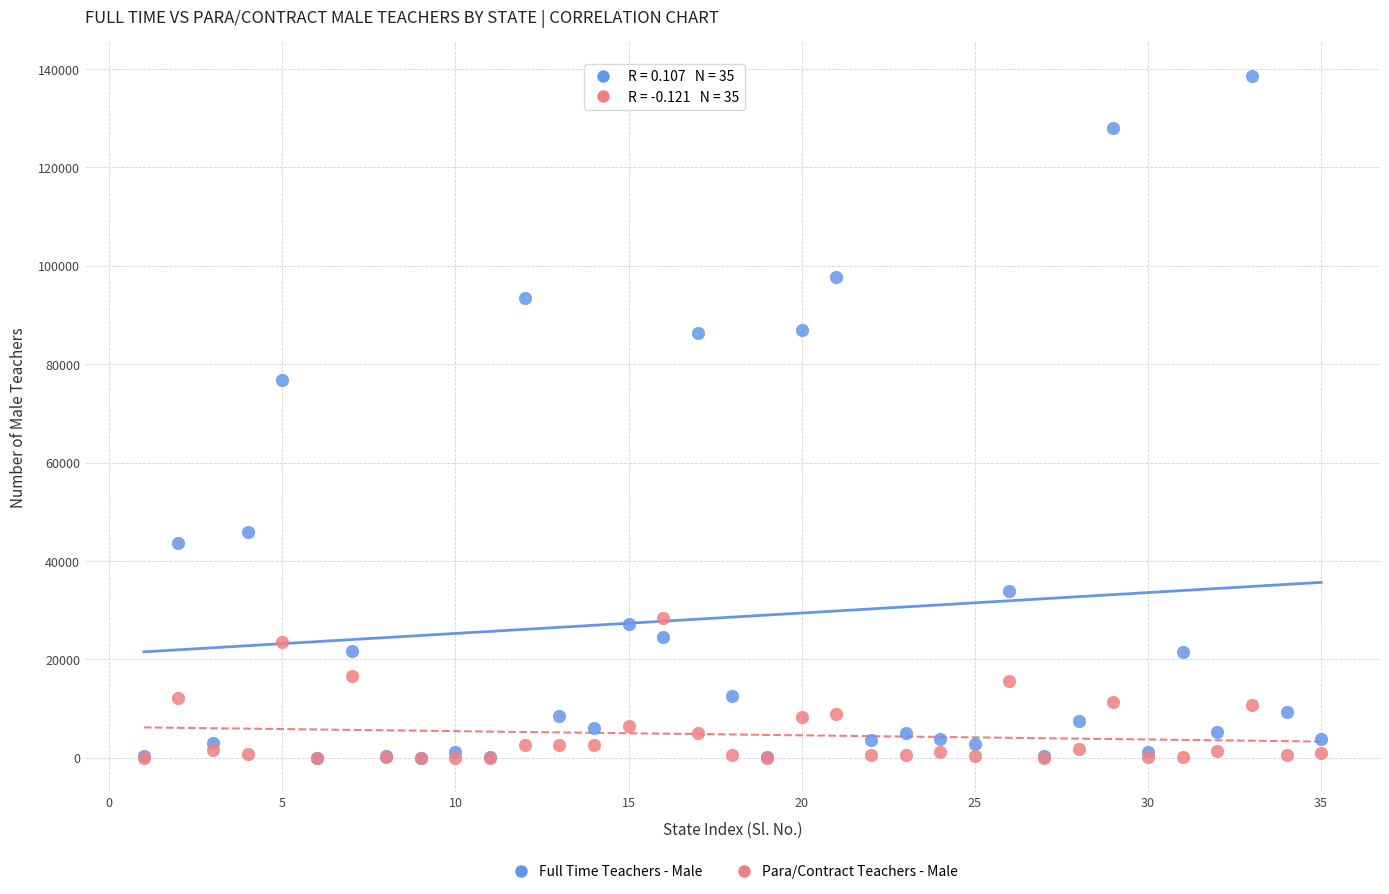

In the Full Time Teachers - Male series, what Y value is closest to 69316?

76737